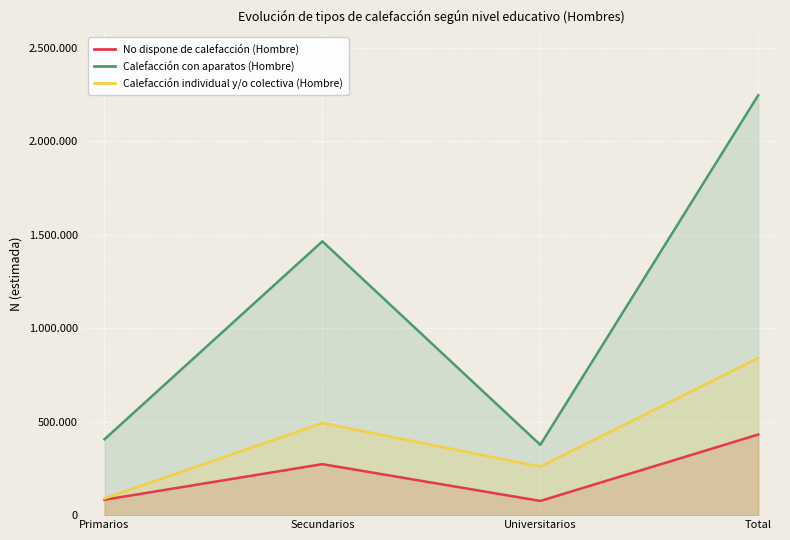

What is the label of the 4th point from the right?

Primarios